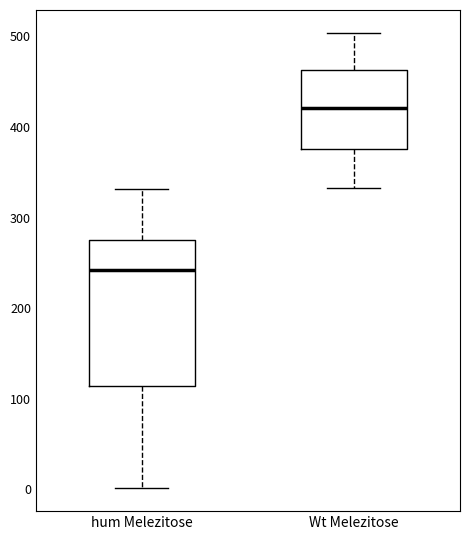

Reading left to right, read every box against the y-axis: the position of its median line, the range the box covers, and the ends of its whiskers. The values are not printed on the chart, so give them approximately, as read against the axis.

hum Melezitose: median 240, box 110 to 270, whiskers 0 to 330
Wt Melezitose: median 420, box 380 to 460, whiskers 330 to 500